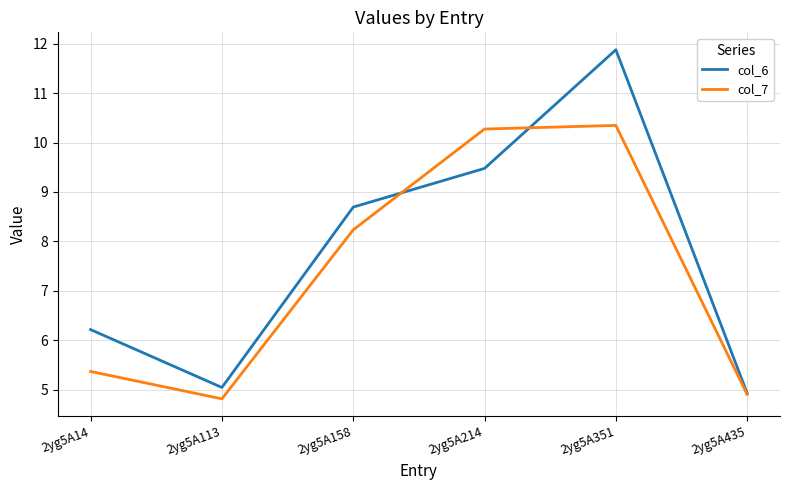

What is the total value across all series at 2yg5A435?

9.8